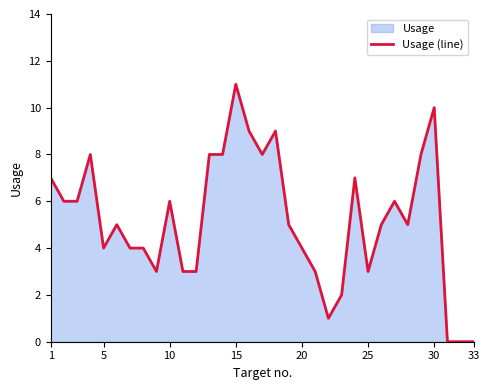

The chart shows a value of 6 at 5. True or false?

False